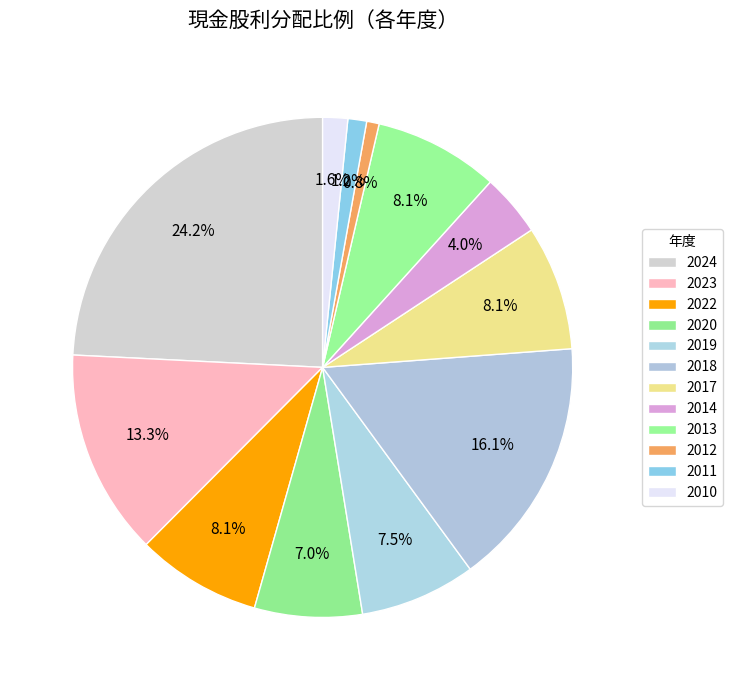

To the nearest percent, what percentage of the pie is 2010?

2%